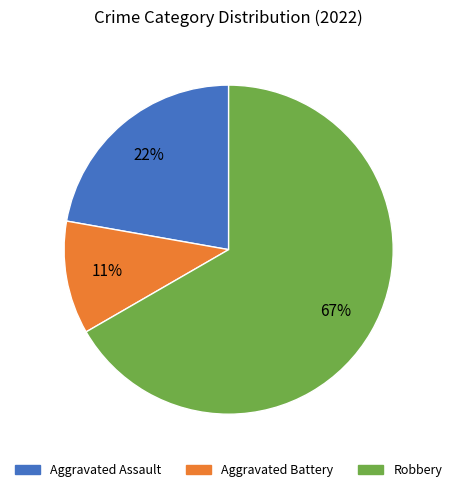

Between Robbery and Aggravated Assault, which is larger?

Robbery